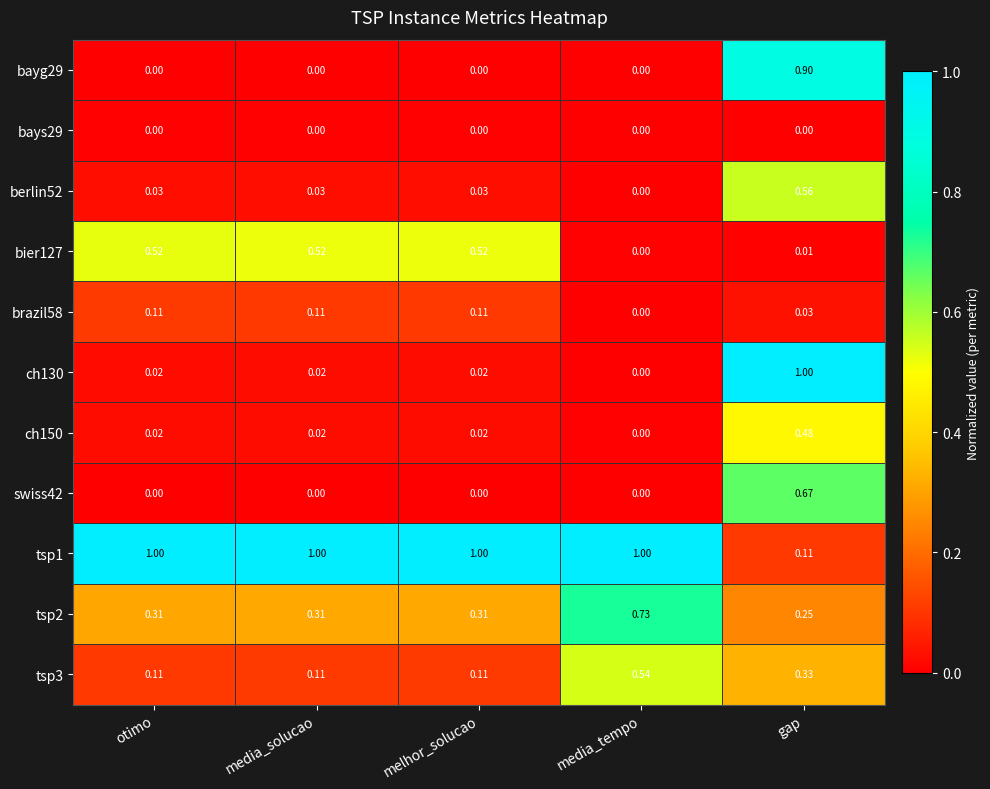

At which category is the sum across all series the highest?

gap